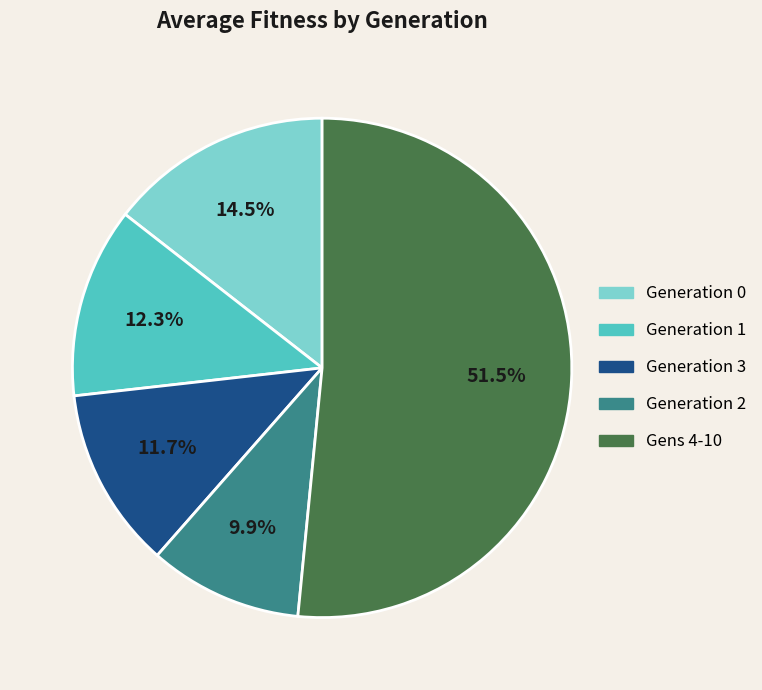

What is the smallest slice in the pie chart?

Generation 2